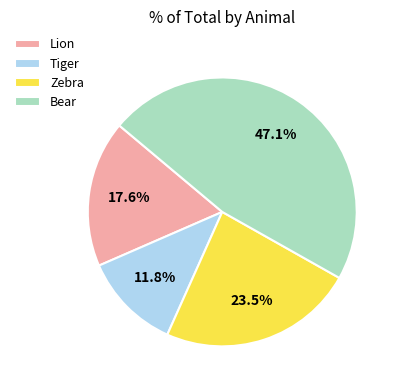

Do Bear and Tiger together represent more than half of the pie?

Yes